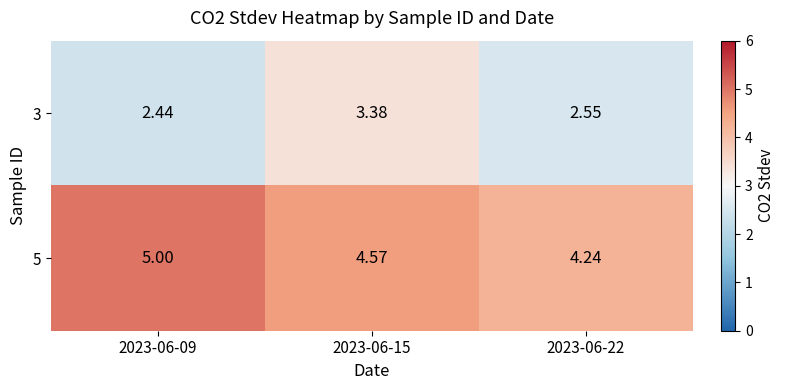

Rank the series by their maximum value, from lowest to highest.

3, 5